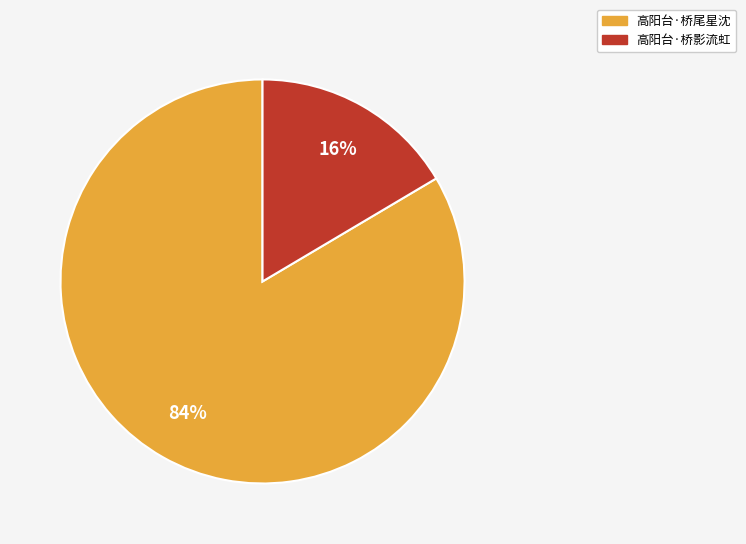

The 高阳台·桥影流虹 slice represents 16% of the pie. True or false?

True